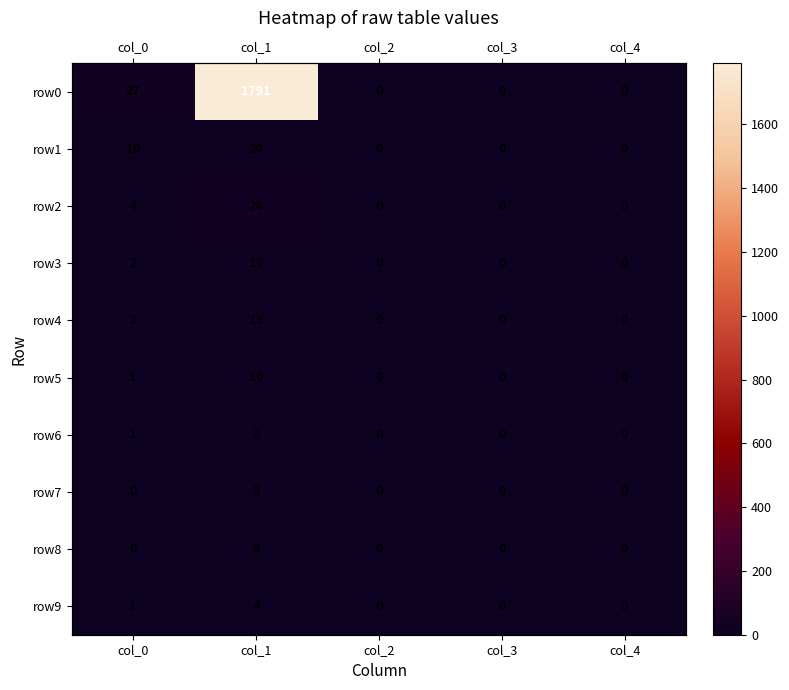

What is the highest value of the row4 series?

15